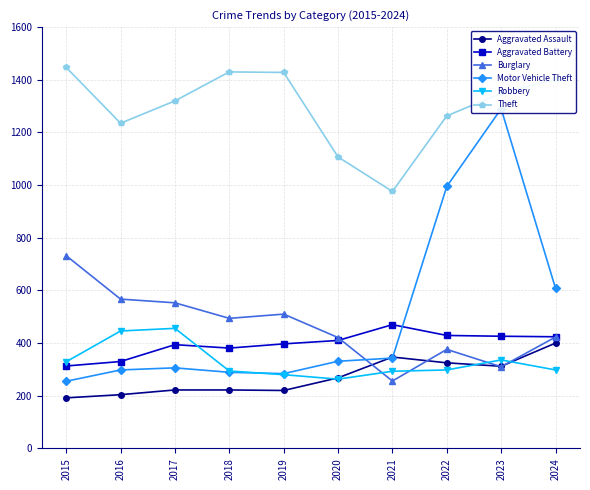

Where is the first local maximum for Aggravated Assault?

2021